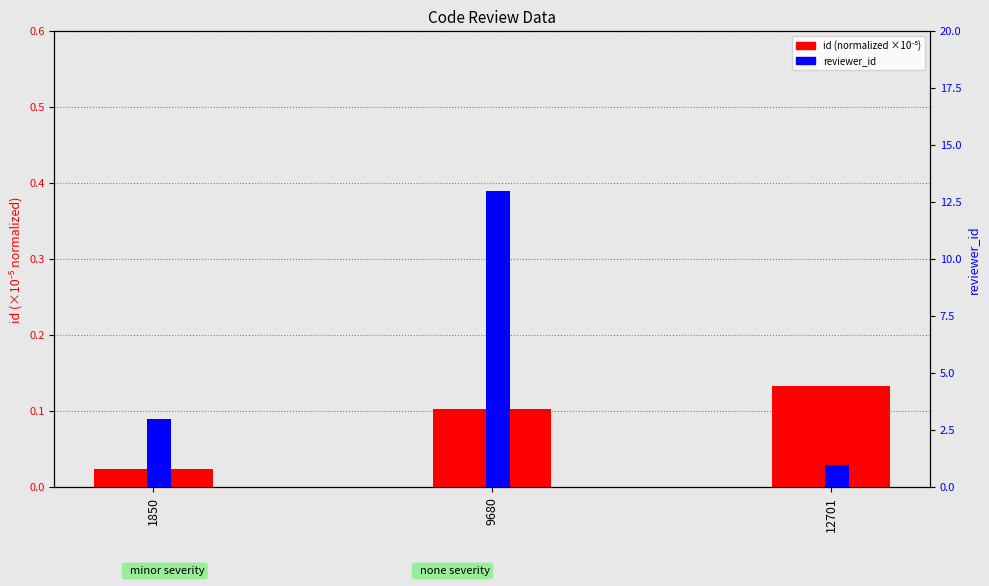

The reviewer_id series shows 1.8 at 12701. True or false?

False